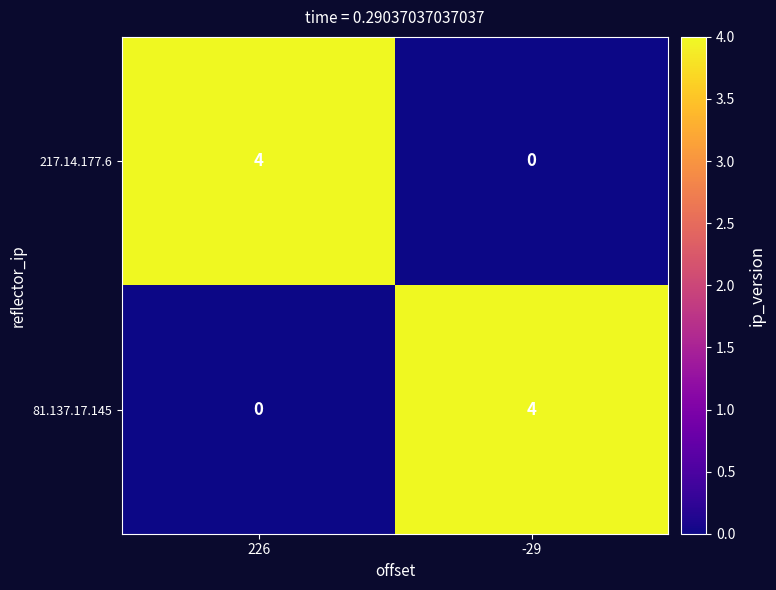

Rank the categories by 217.14.177.6 value from highest to lowest.

226, -29